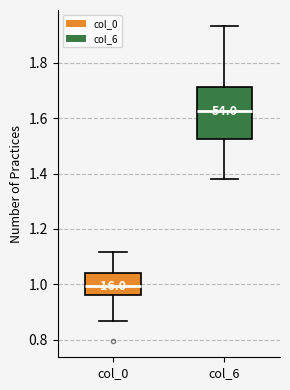

Which box is the tallest, from its lower edge to its upper edge?

col_6